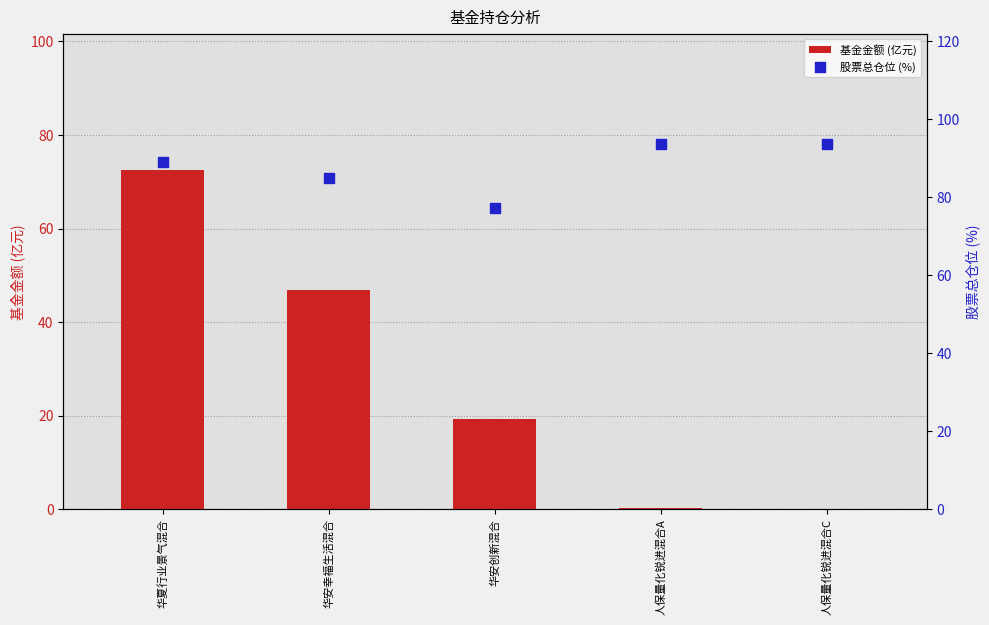

What is the total value across all series at 华安幸福生活混合?

131.7